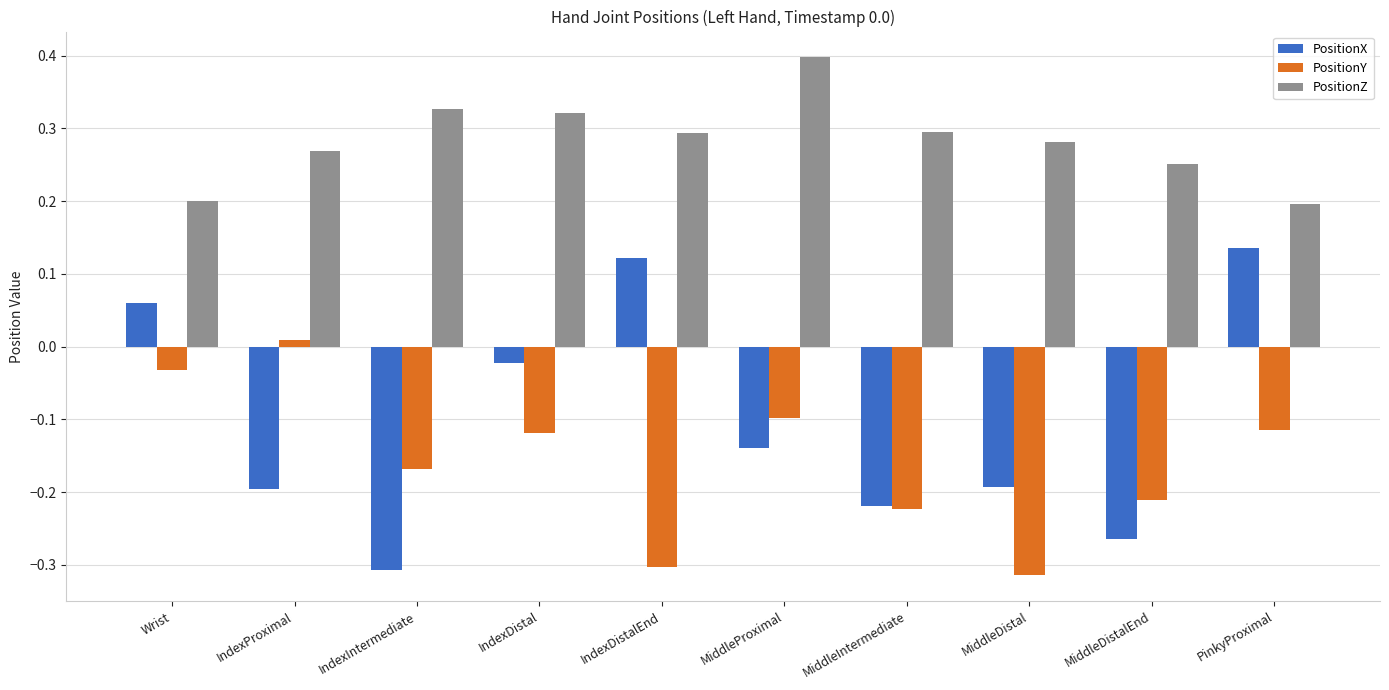

What is the sum of all PositionX values?

-1.0